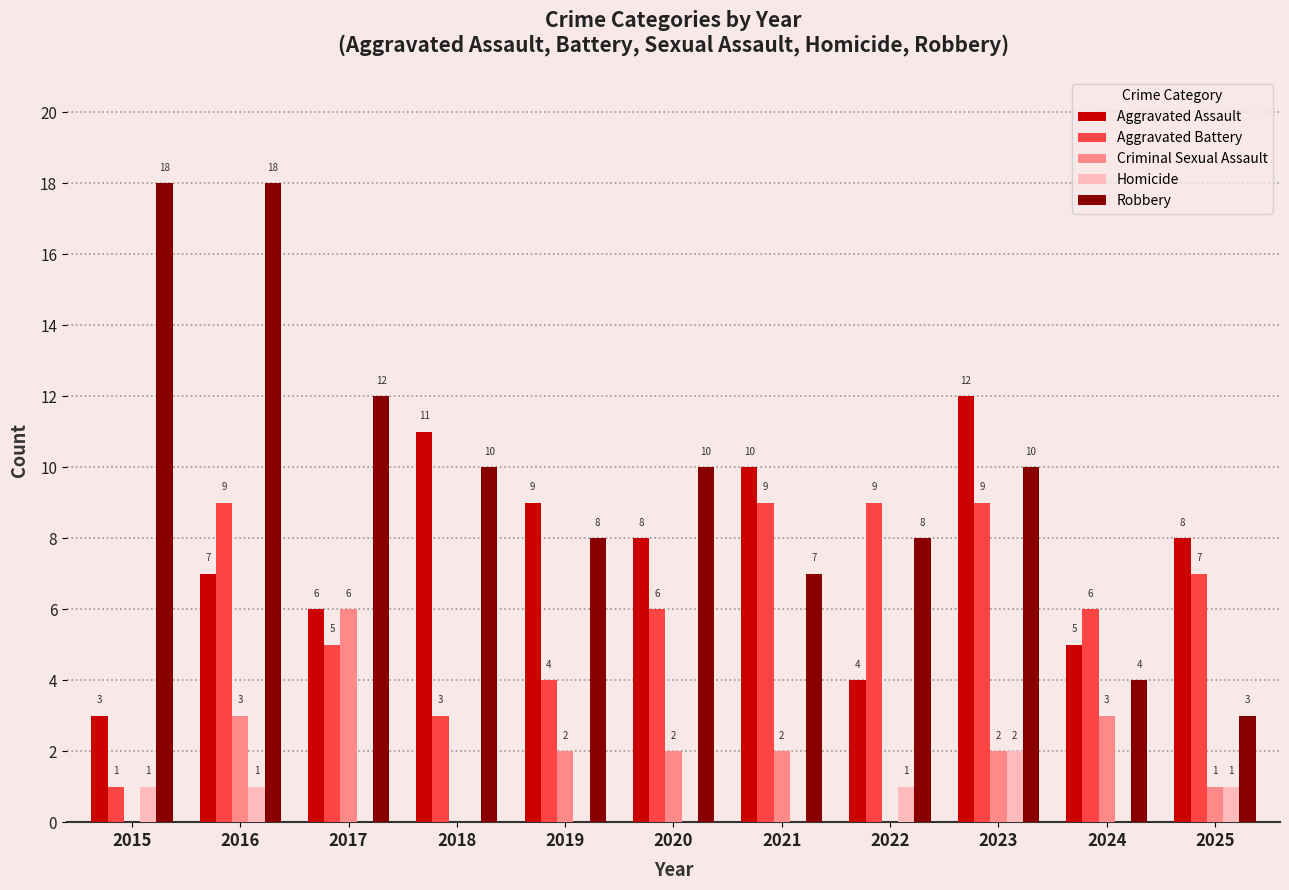

What is the sum of all Robbery values?

108